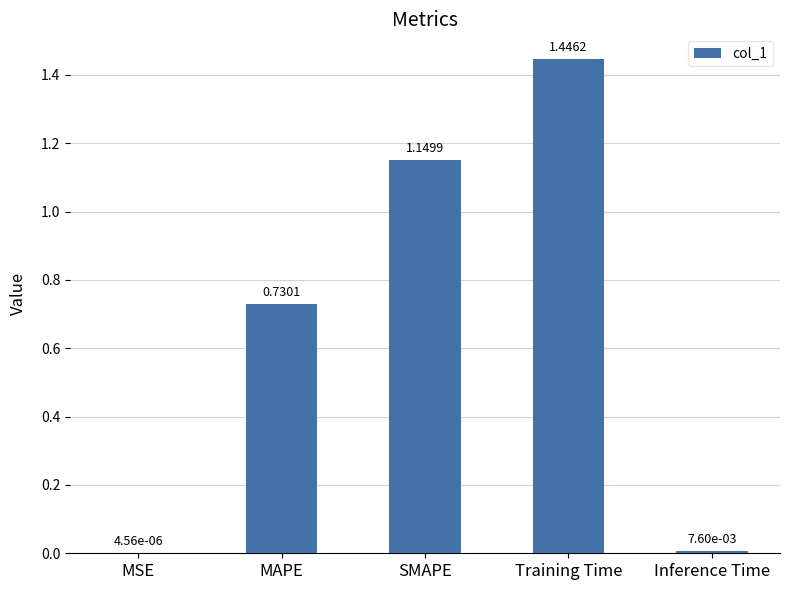

Which category has the highest value across all series?

Training Time